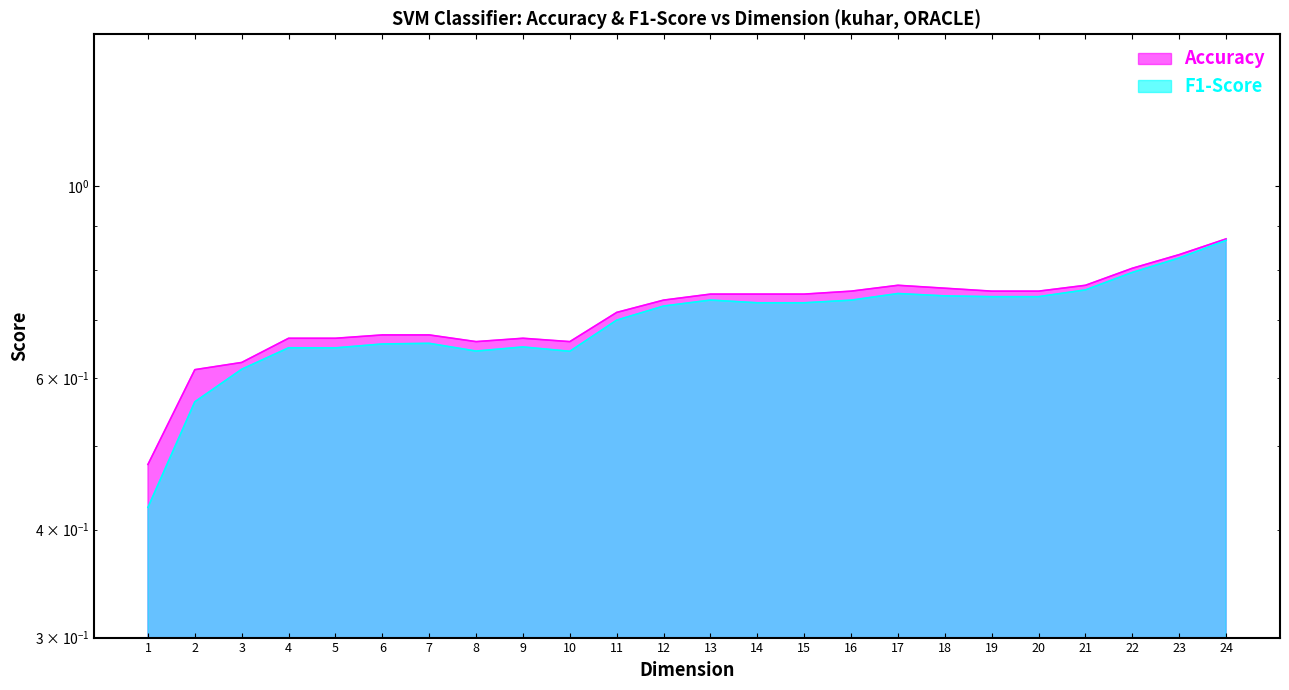

Which has a higher value, 14 or 19?

19